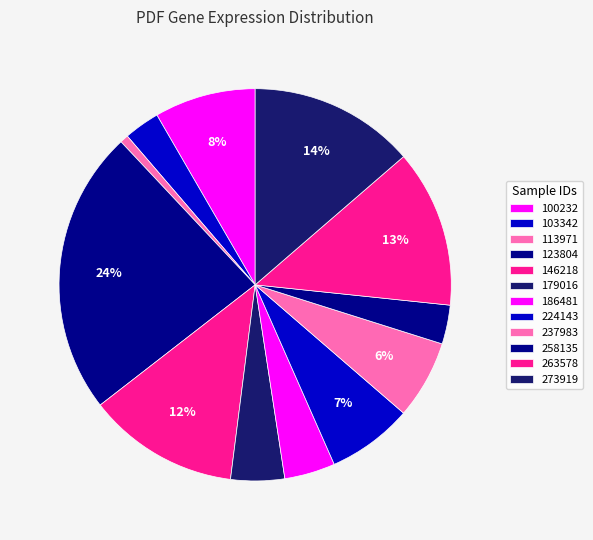

Which category has the biggest portion of the pie?

123804